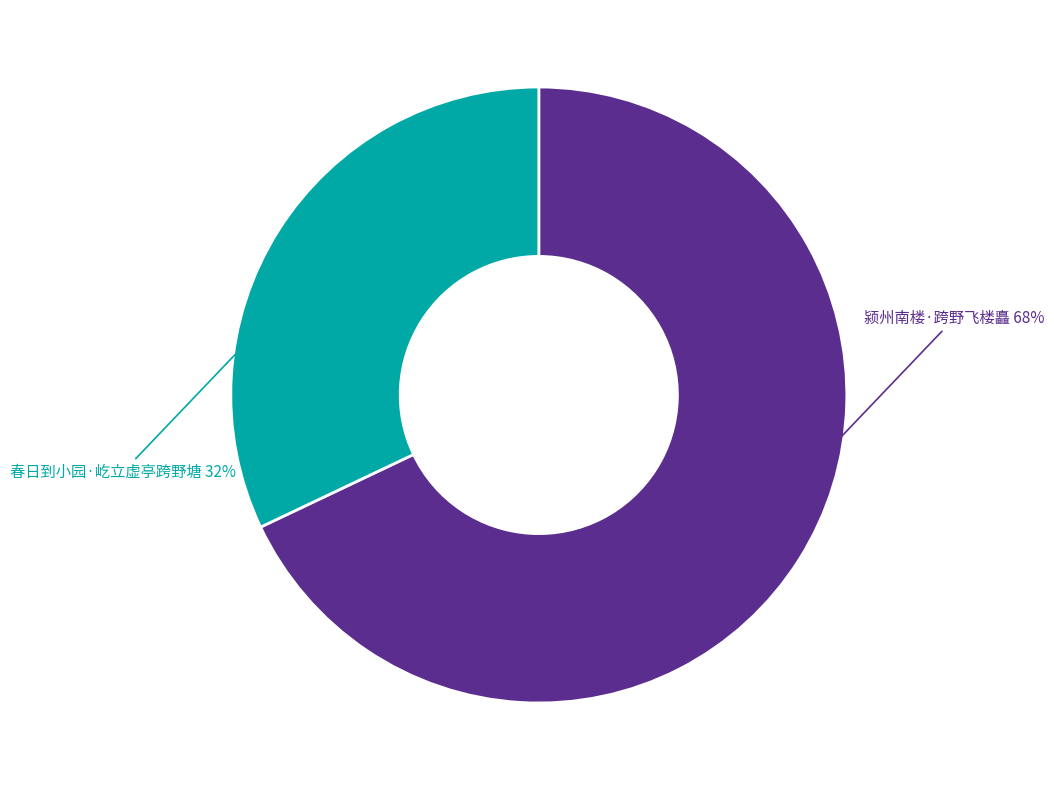

Which category has the biggest portion of the pie?

颍州南楼·跨野飞楼矗